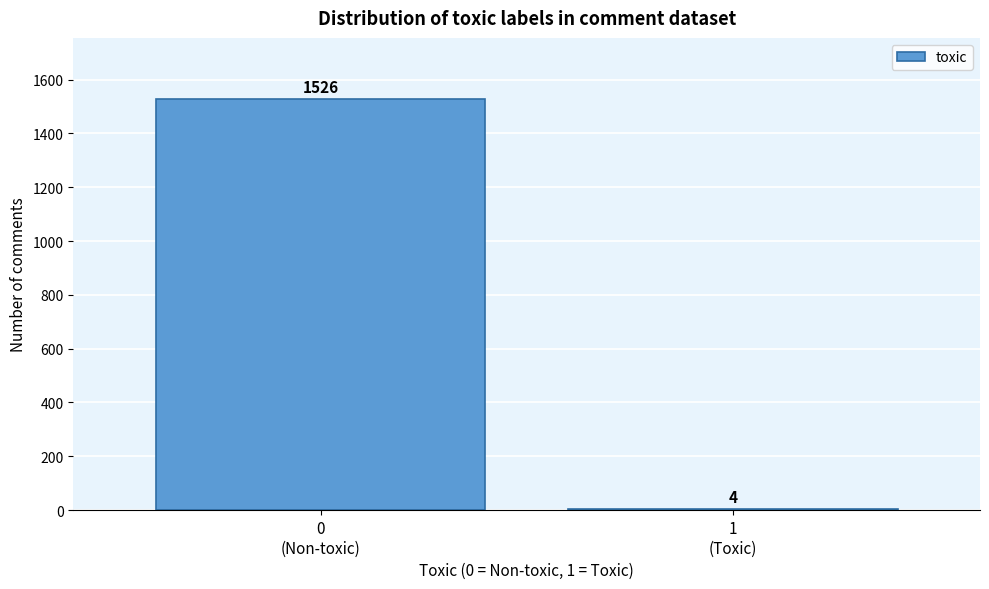

What is the sum of all values?

1530